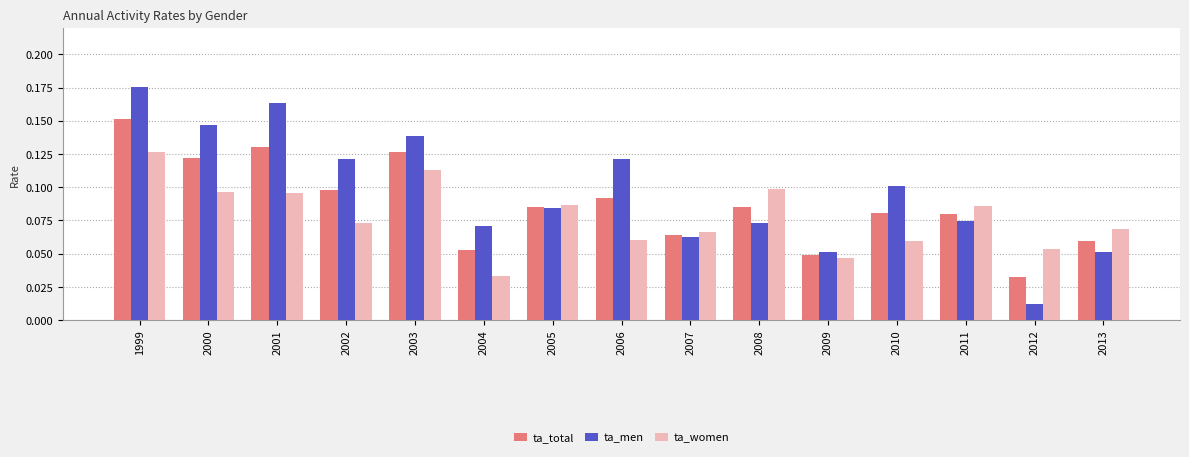

Which category has the highest value in the ta_women series?

1999